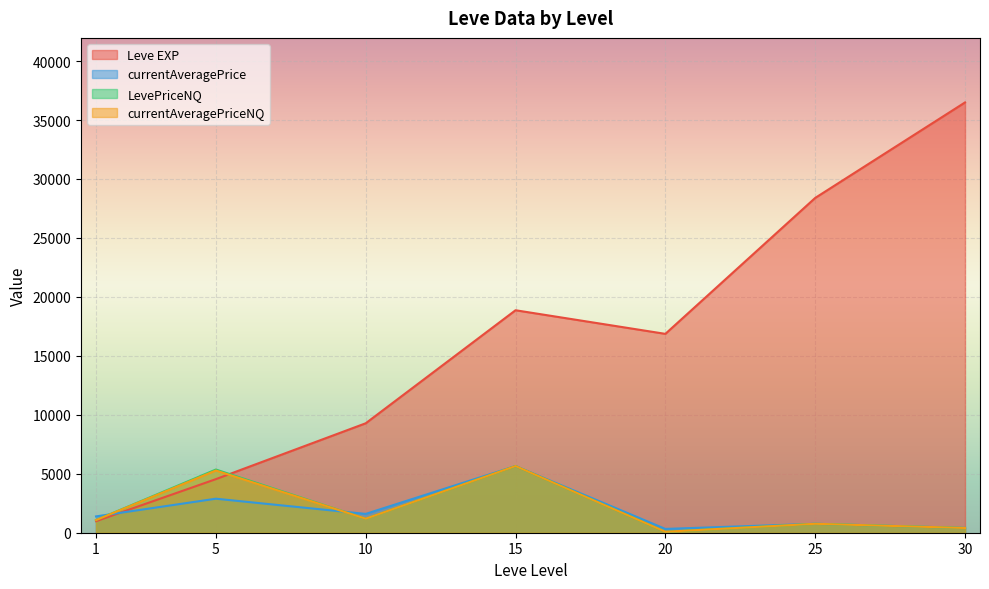

List the labels in order of Leve EXP value, smallest first.

1, 5, 10, 20, 15, 25, 30